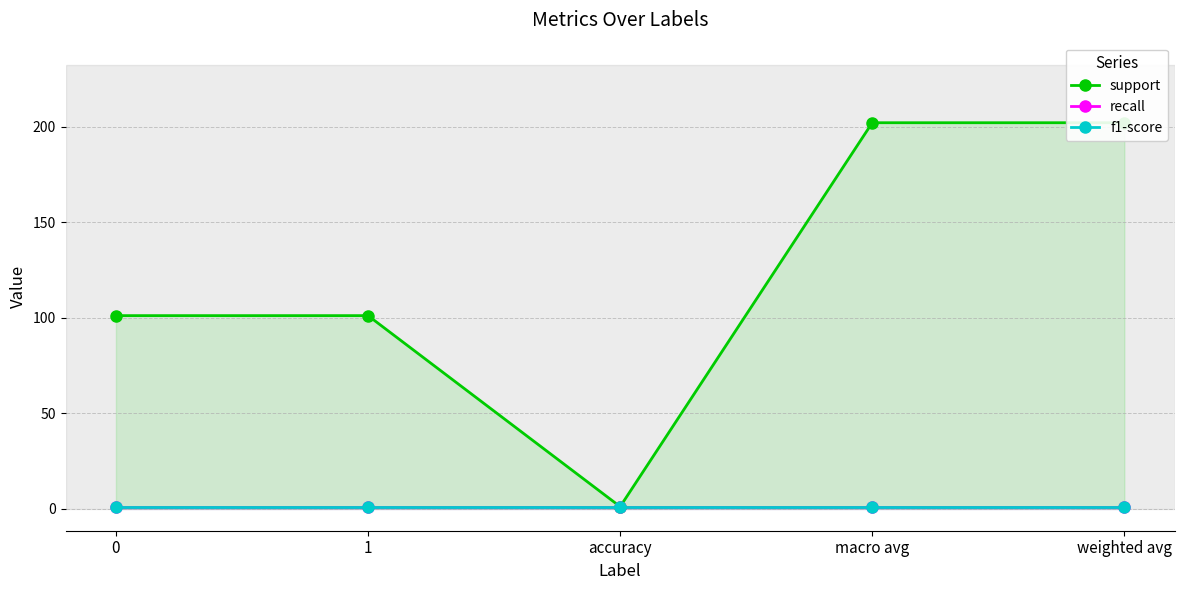

What is the label of the 5th point from the left?

weighted avg